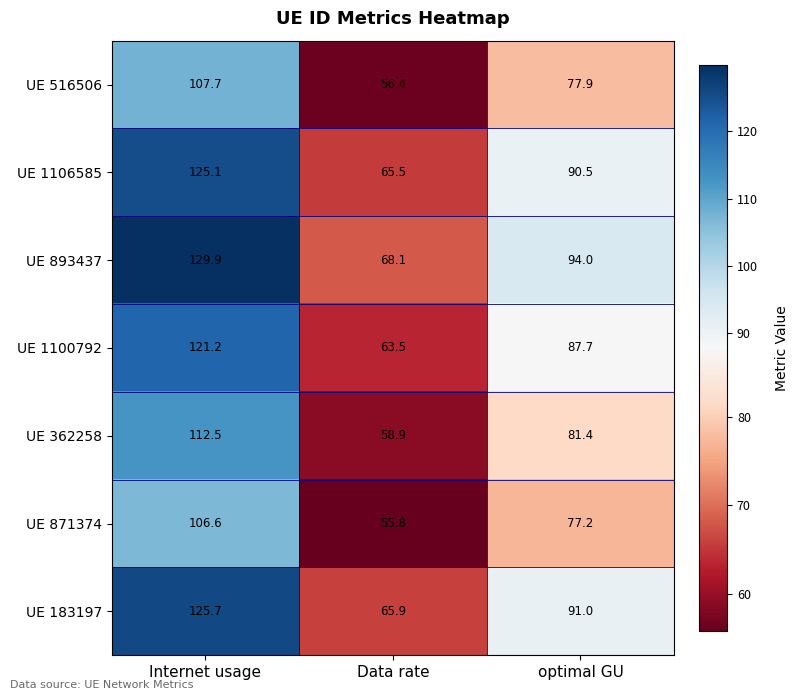

What is the difference between the maximum and second lowest values in the UE 183197 series?

34.7